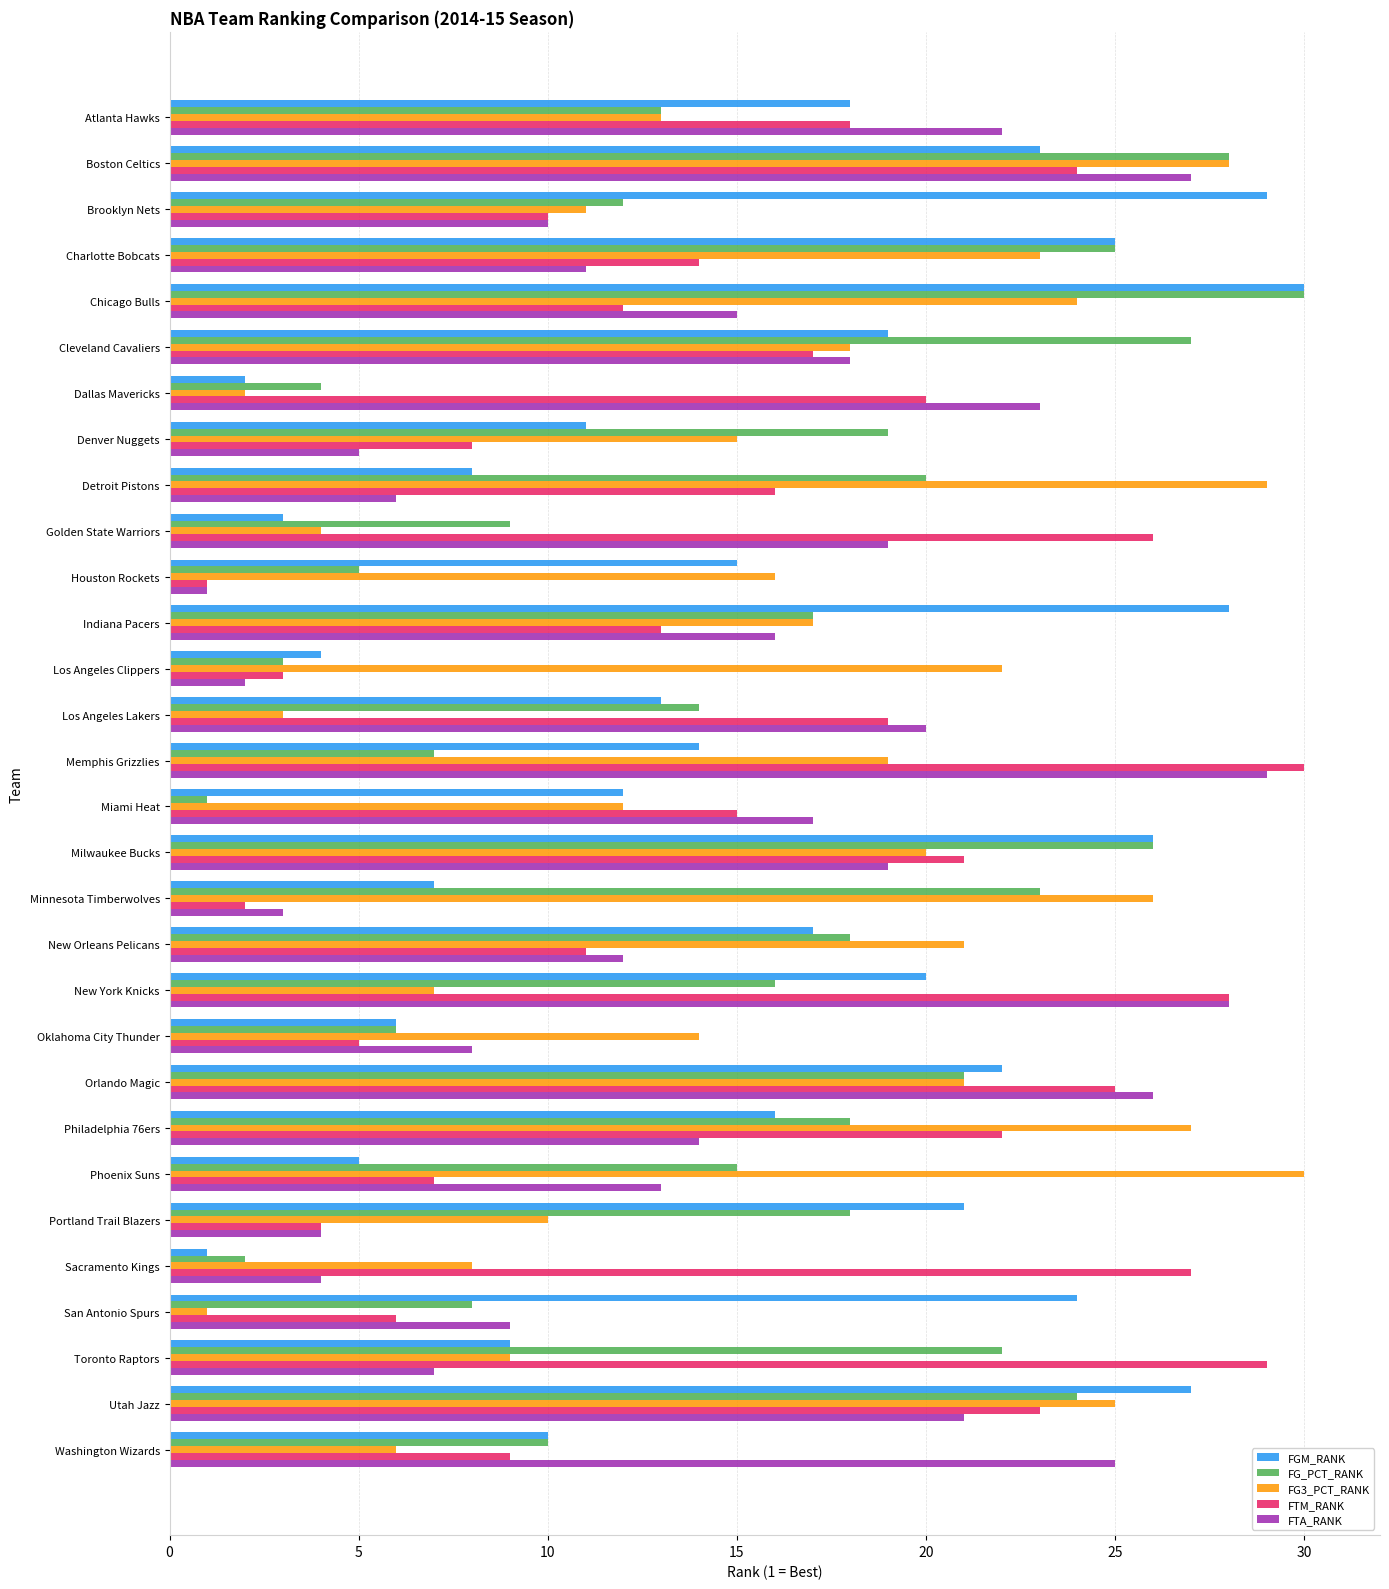

Which series has the largest total across all categories?

FG3_PCT_RANK